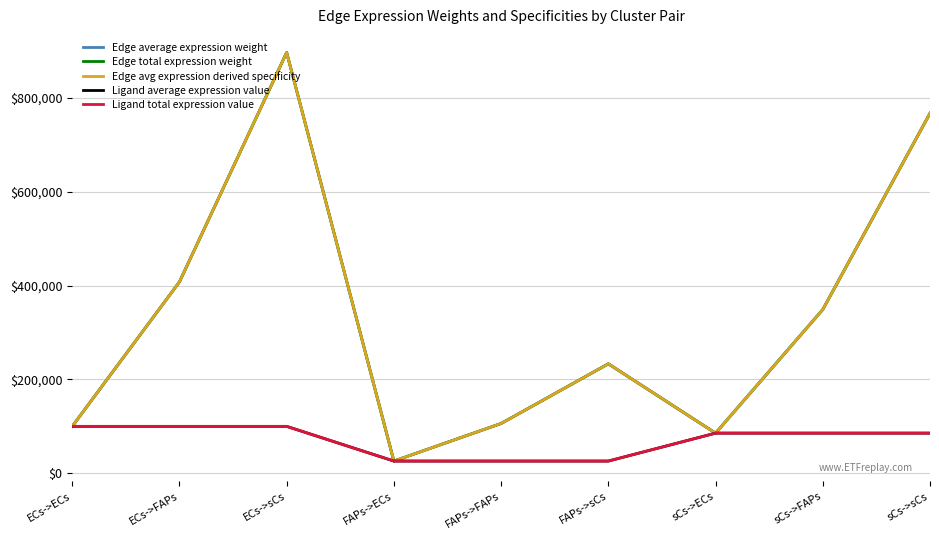

List the labels in order of Ligand average expression value value, largest first.

ECs->ECs, ECs->FAPs, ECs->sCs, sCs->ECs, sCs->FAPs, sCs->sCs, FAPs->ECs, FAPs->FAPs, FAPs->sCs